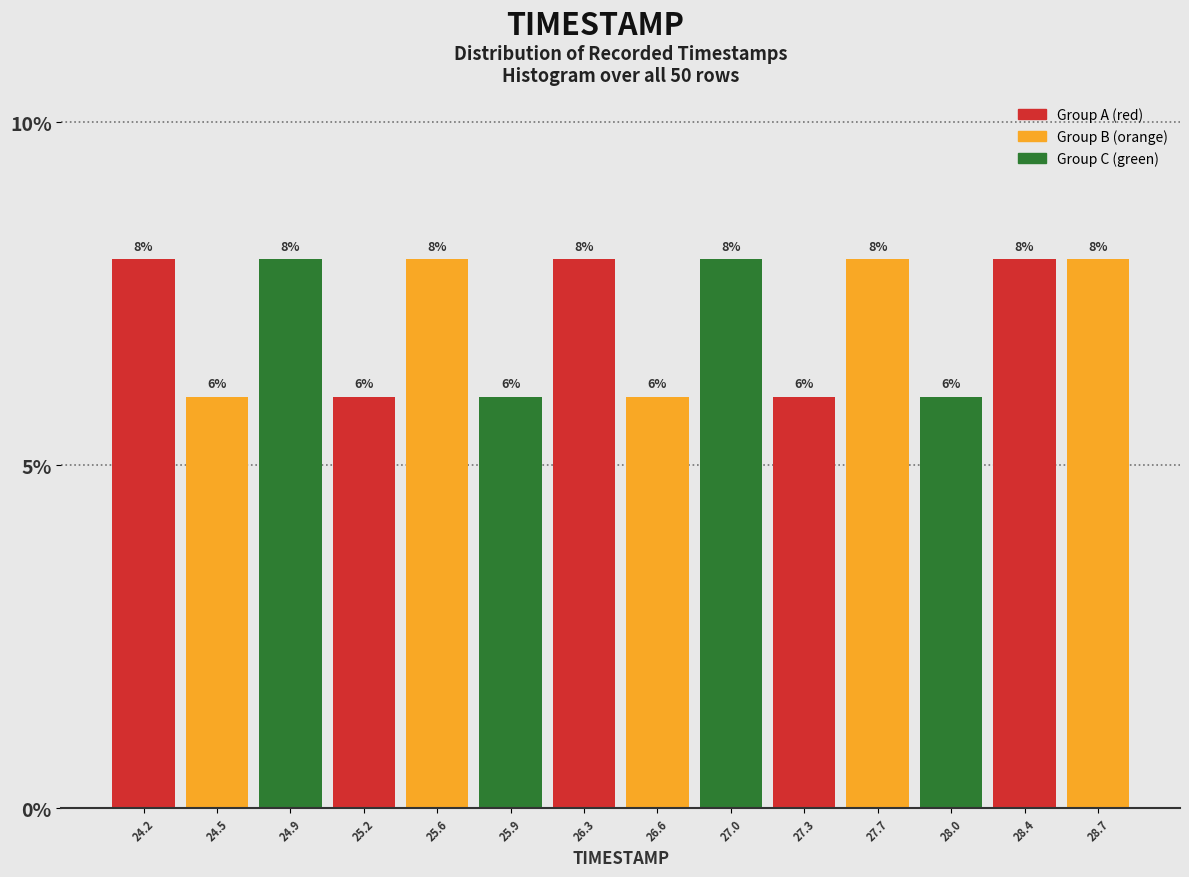

Reading left to right, transcribe this chart: for each bar, give the range it covers on the x-axis and its height.

24.00 to 24.35: 8
24.35 to 24.70: 6
24.70 to 25.05: 8
25.05 to 25.40: 6
25.40 to 25.75: 8
25.75 to 26.10: 6
26.10 to 26.45: 8
26.45 to 26.80: 6
26.80 to 27.15: 8
27.15 to 27.50: 6
27.50 to 27.85: 8
27.85 to 28.20: 6
28.20 to 28.55: 8
28.55 to 28.90: 8